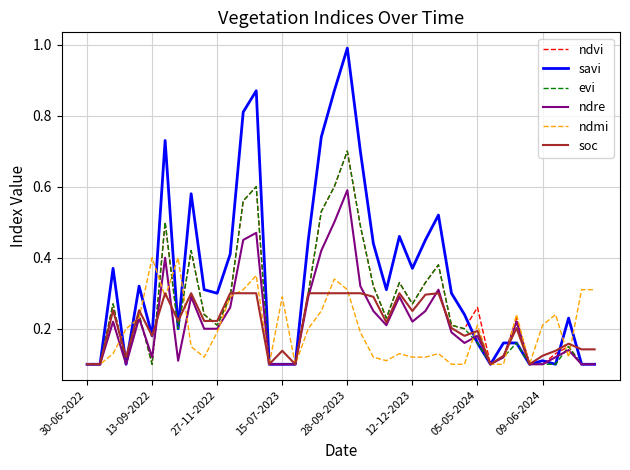

Which series has the largest total across all categories?

savi